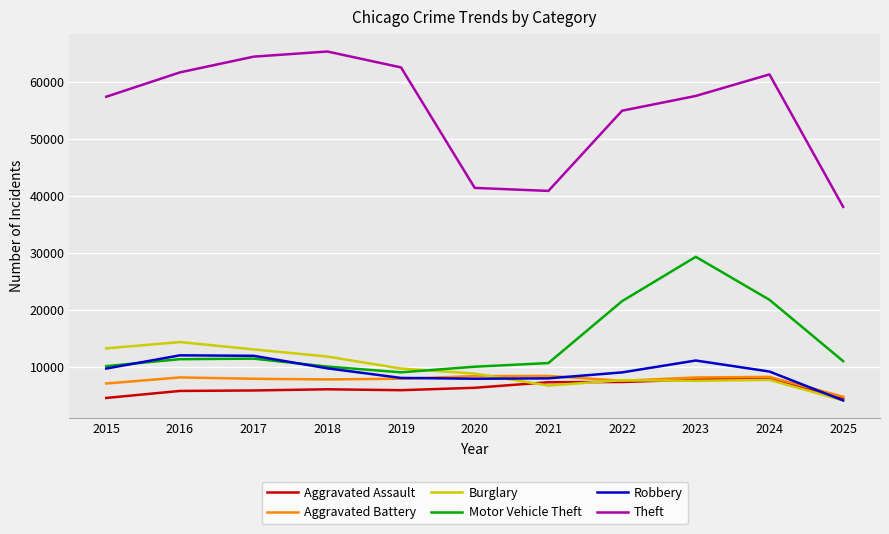

True or false: Motor Vehicle Theft and Aggravated Assault intersect in this chart.

False